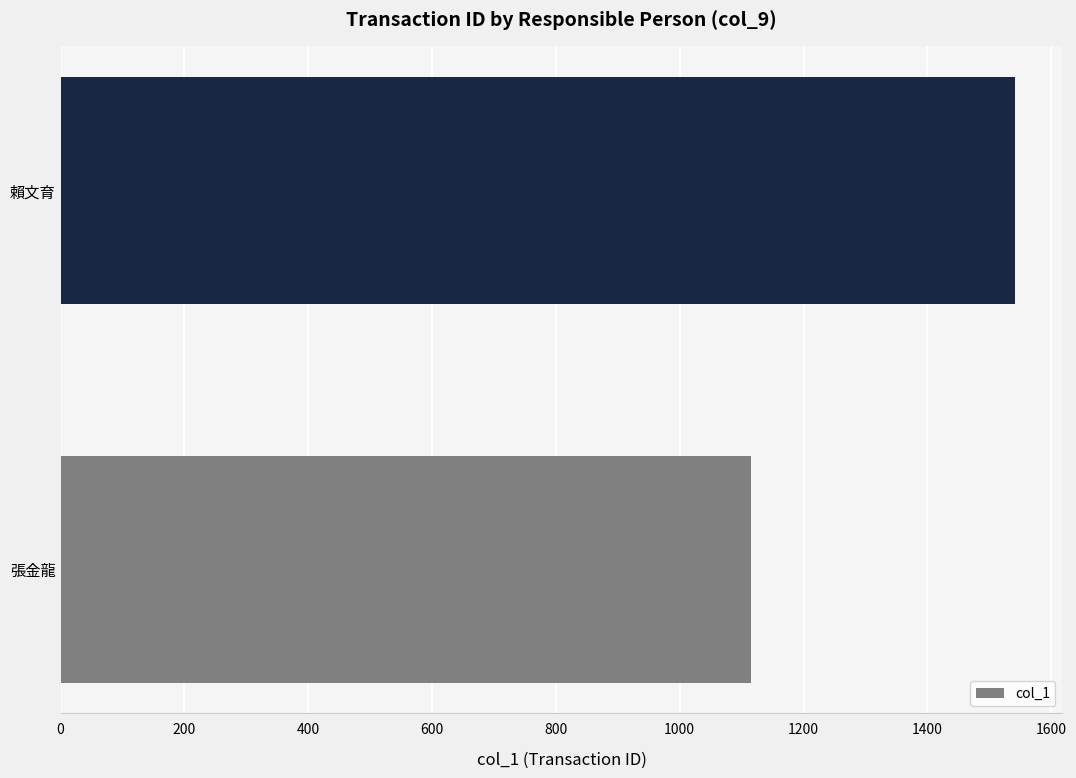

What is the sum of the values at 賴文育 and 張金龍?

2656